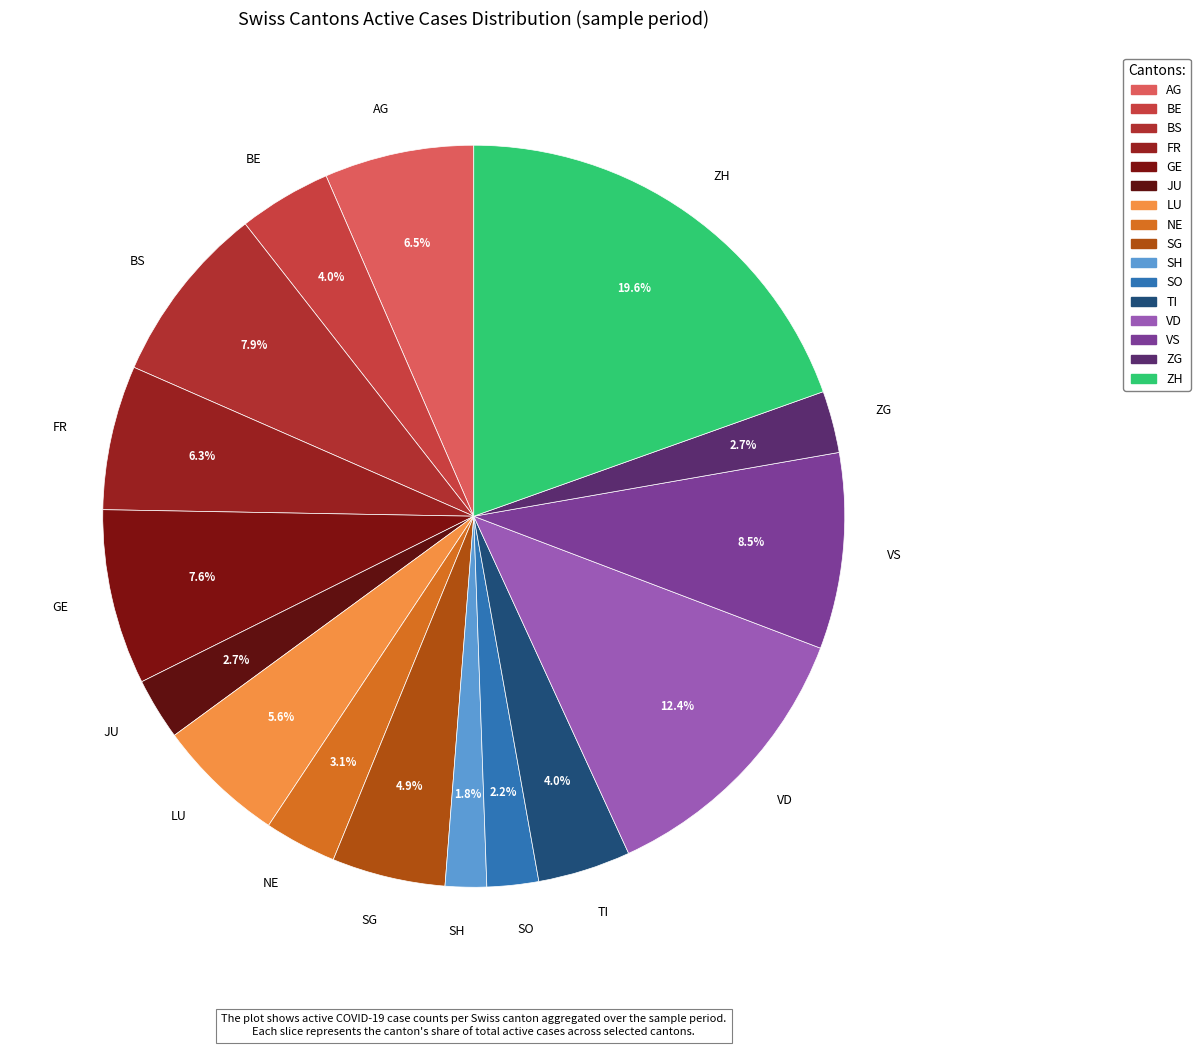

Is there any slice that represents more than half of the pie?

No